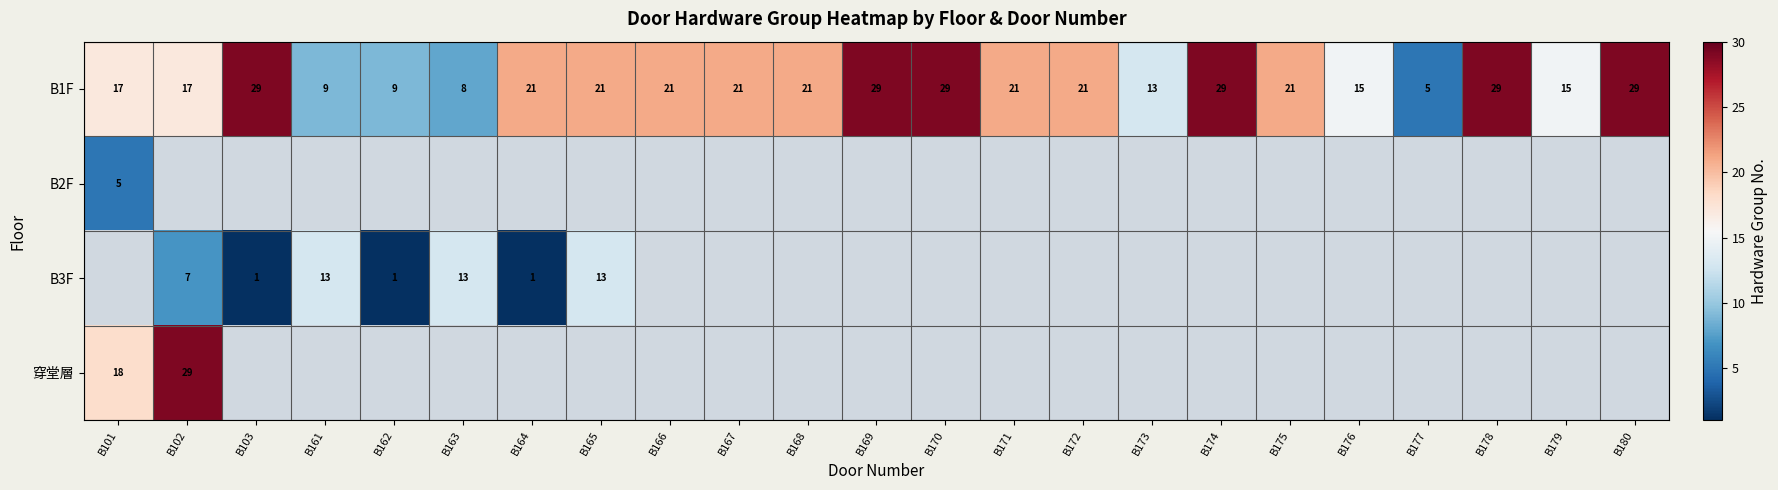

The value of B1F at B167 is 21. True or false?

True